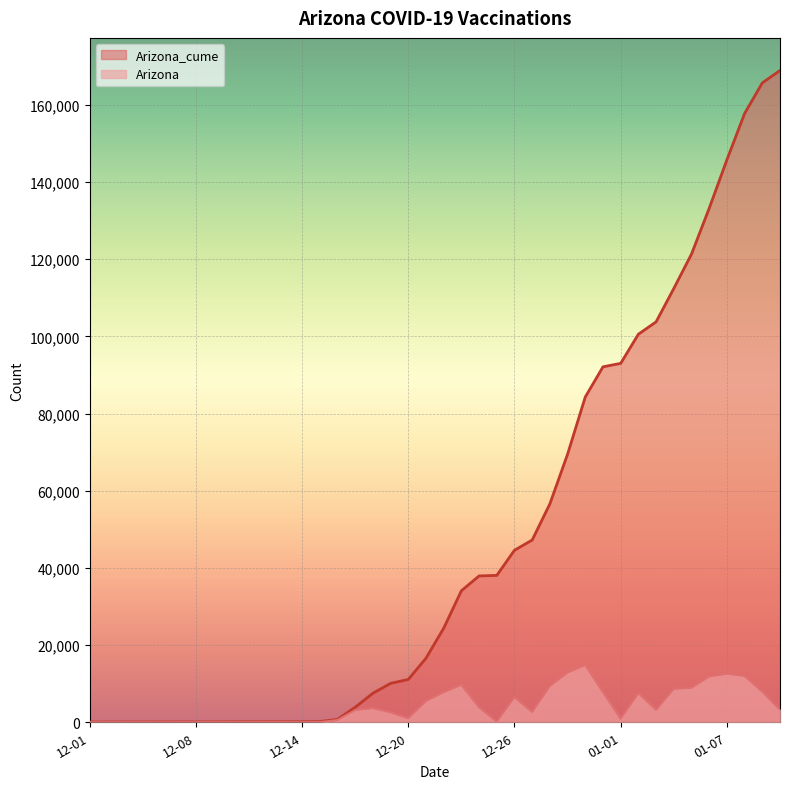

What is the difference between the second highest and minimum values in the Arizona series?

12872